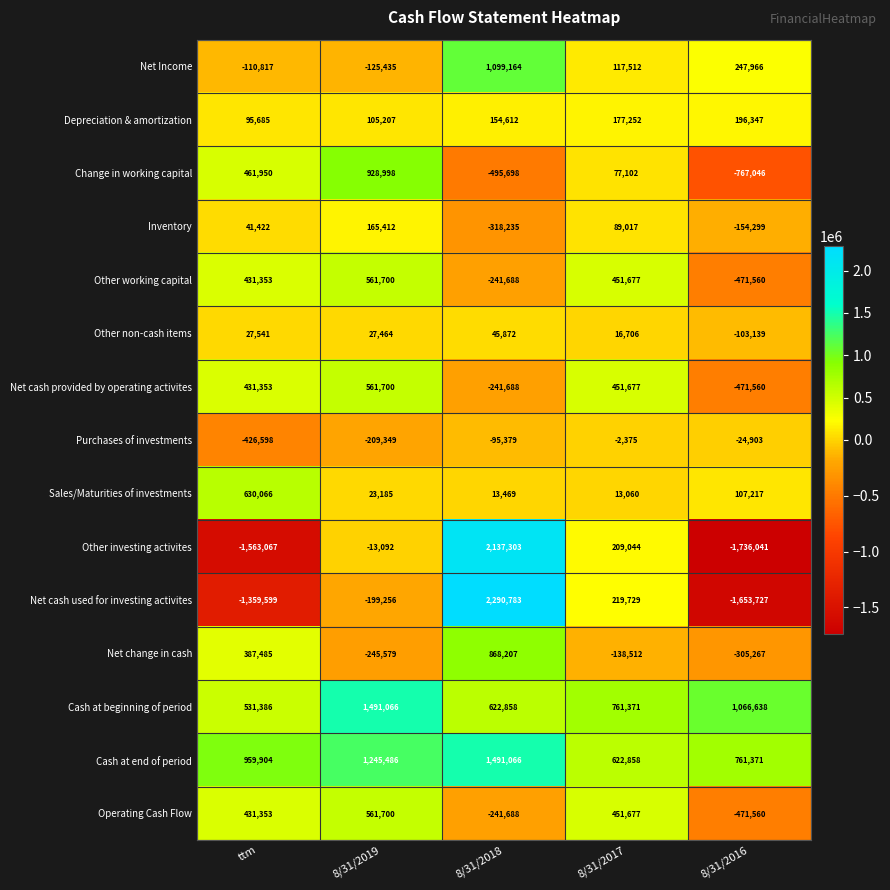

Which series has the largest range (max minus min)?

Net cash used for investing activites